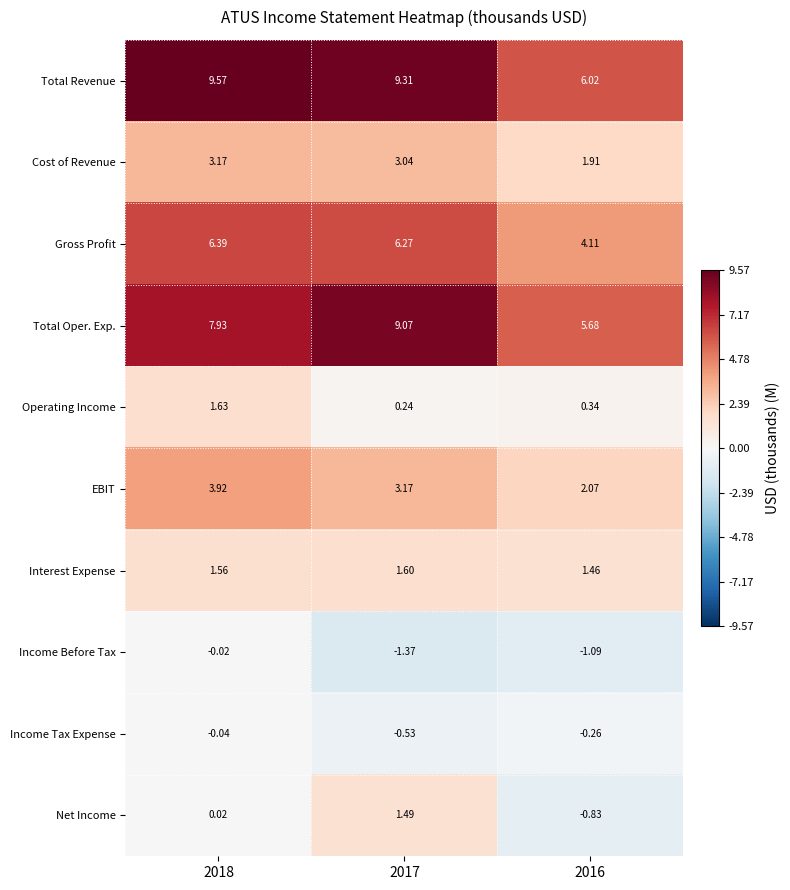

Rank the series by their maximum value, from highest to lowest.

Total Revenue, Total Oper. Exp., Gross Profit, EBIT, Cost of Revenue, Operating Income, Interest Expense, Net Income, Income Before Tax, Income Tax Expense